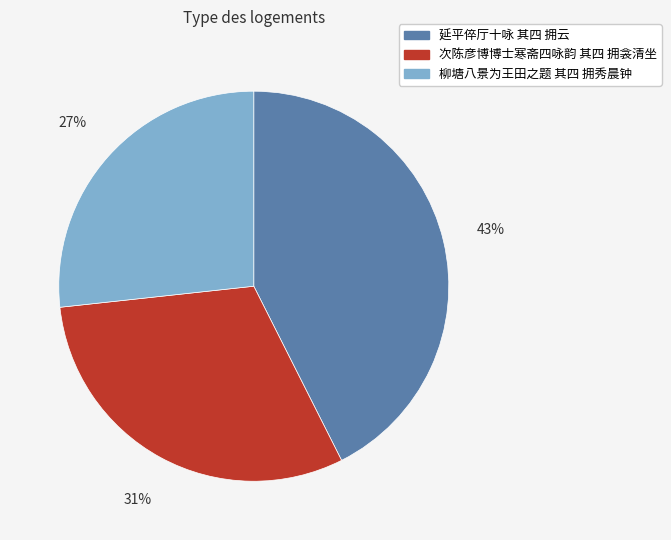

Does any single category account for the majority?

No